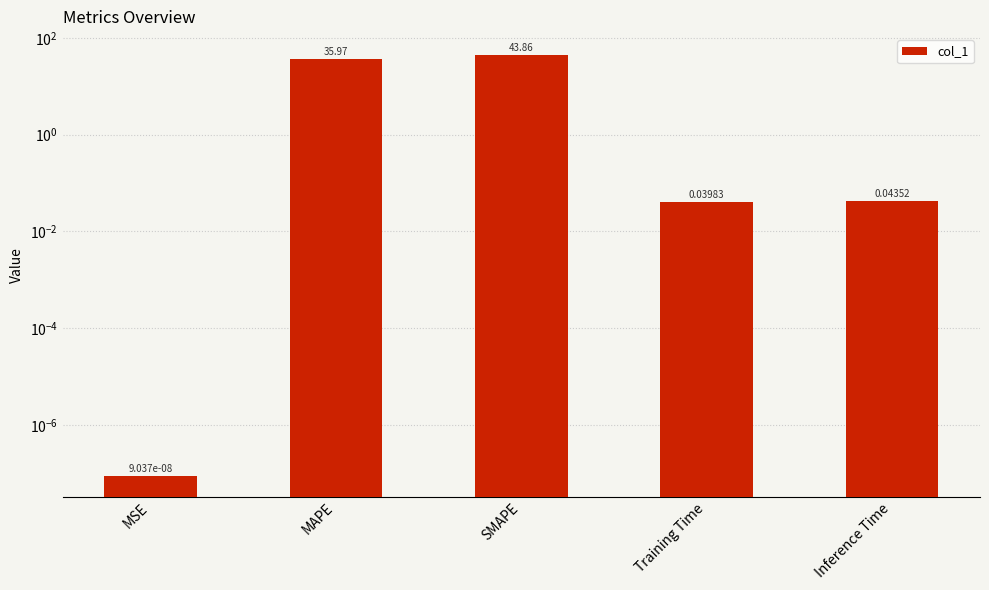

Which category has the lowest value across all series?

MSE